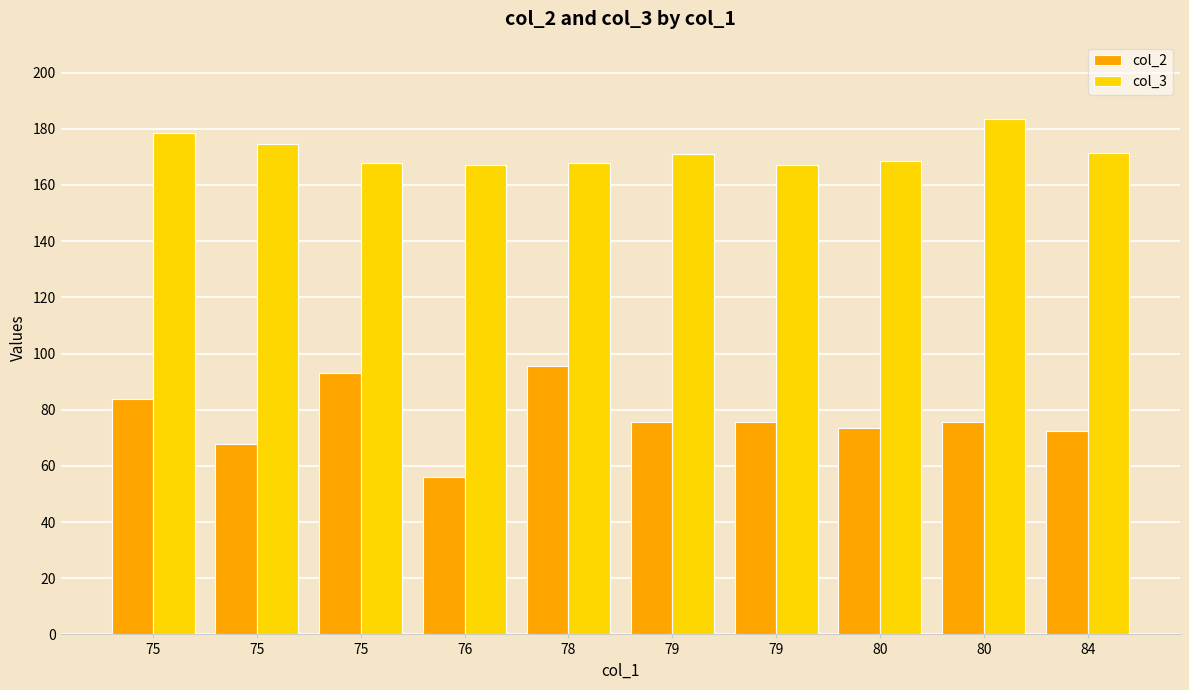

Which series changed the most between 80 and 84?

col_3